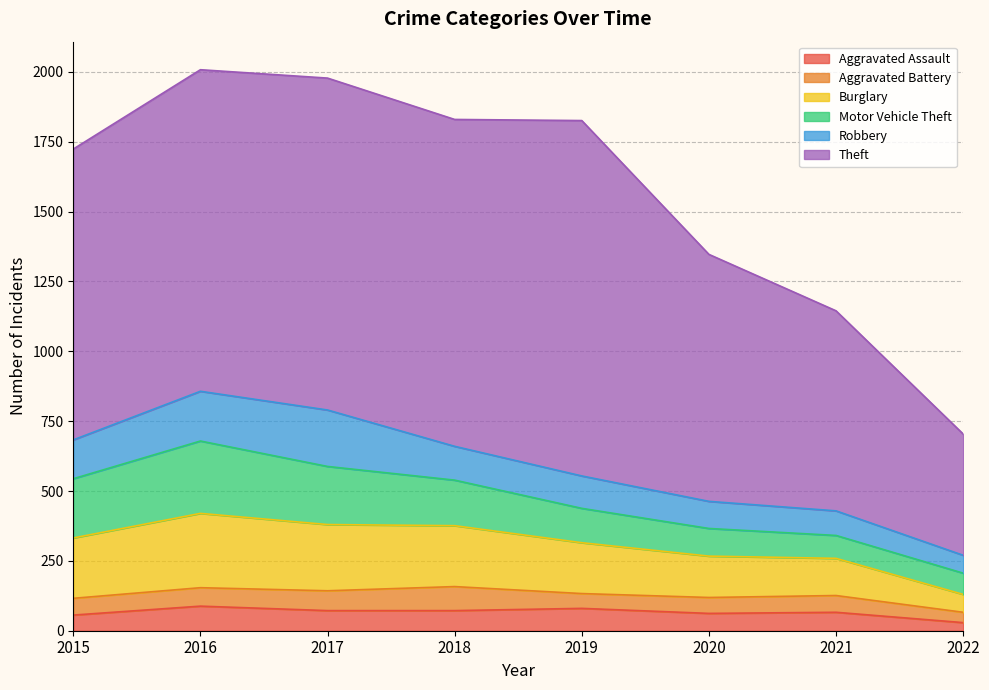

The Burglary series shows 182 at 2019. True or false?

True